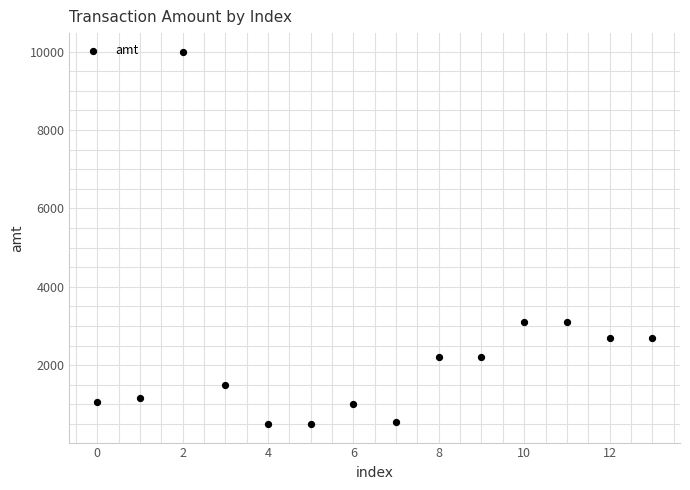

What is the range of Y values (max minus min)?

9501